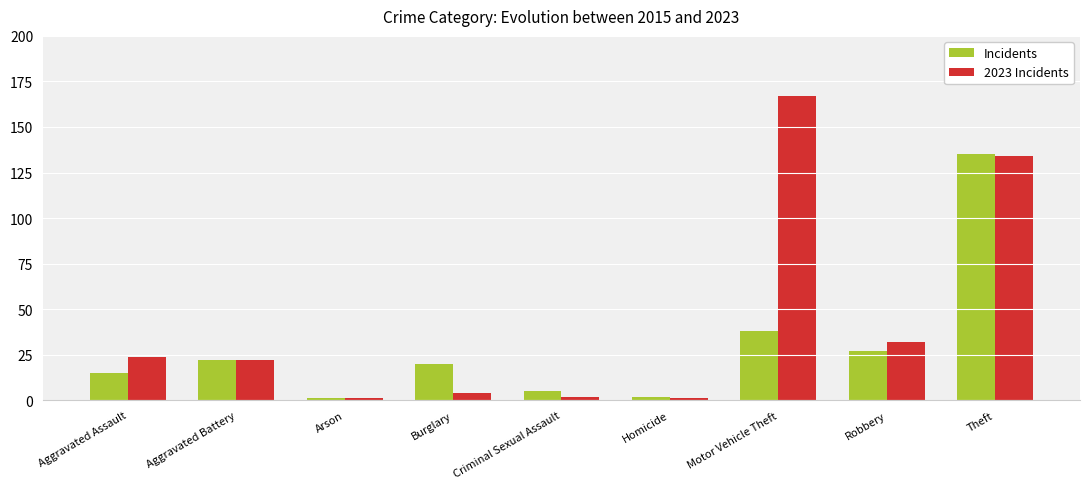

The Incidents series shows 135 at Theft. True or false?

True